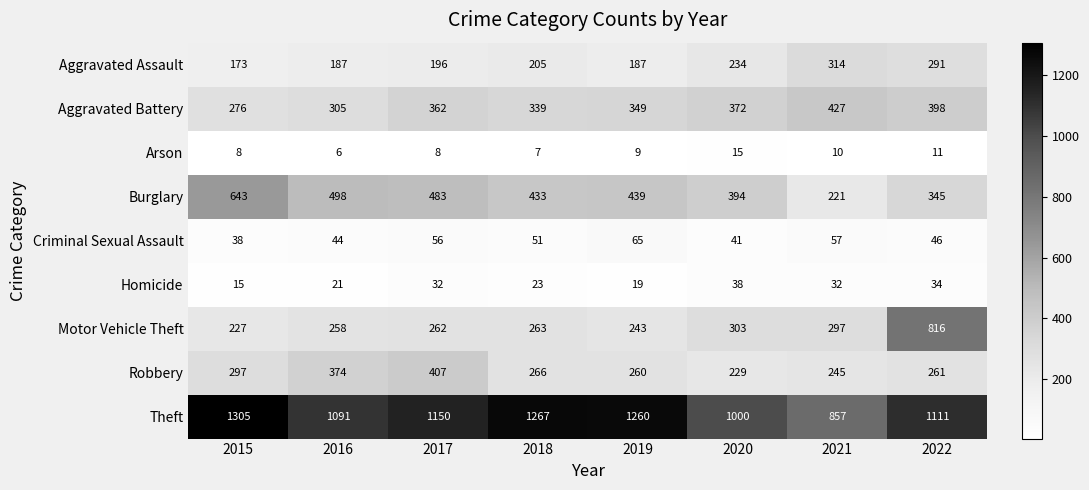

What is the difference between the second highest and minimum values in the Aggravated Battery series?

122